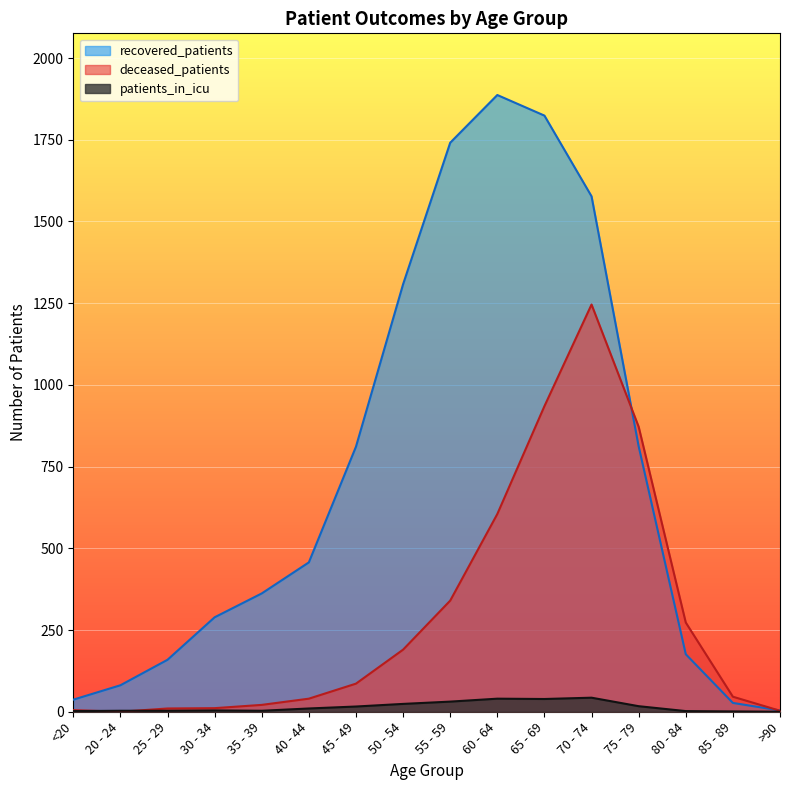

What is the total value across all series at 75 - 79?

1701